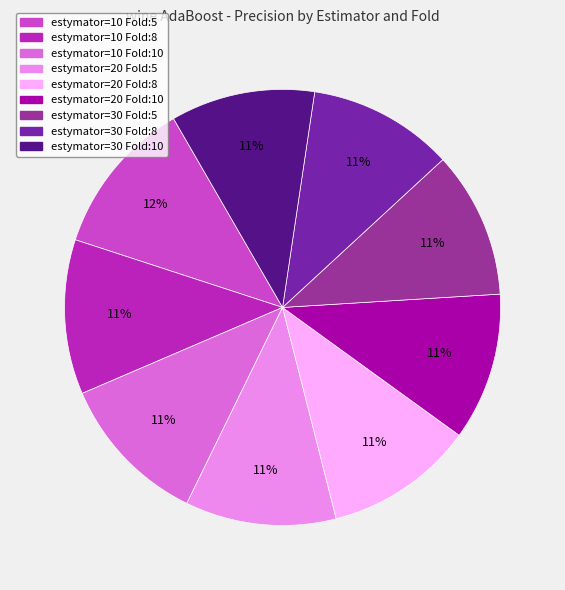

Is the sum of estymator=10 Fold:5 and estymator=20 Fold:10 greater than half?

No